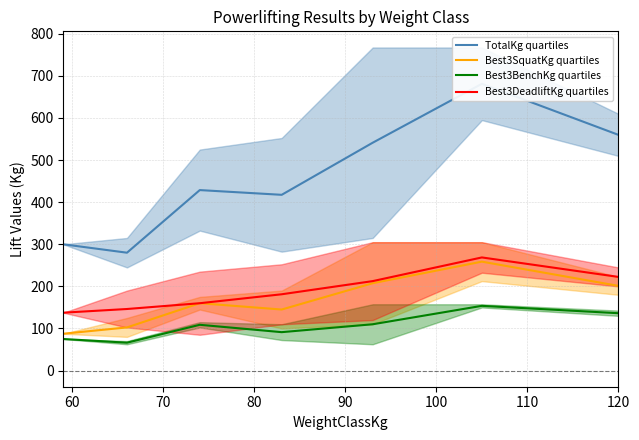

What is the highest value of the Best3SquatKg quartiles series?

258.8